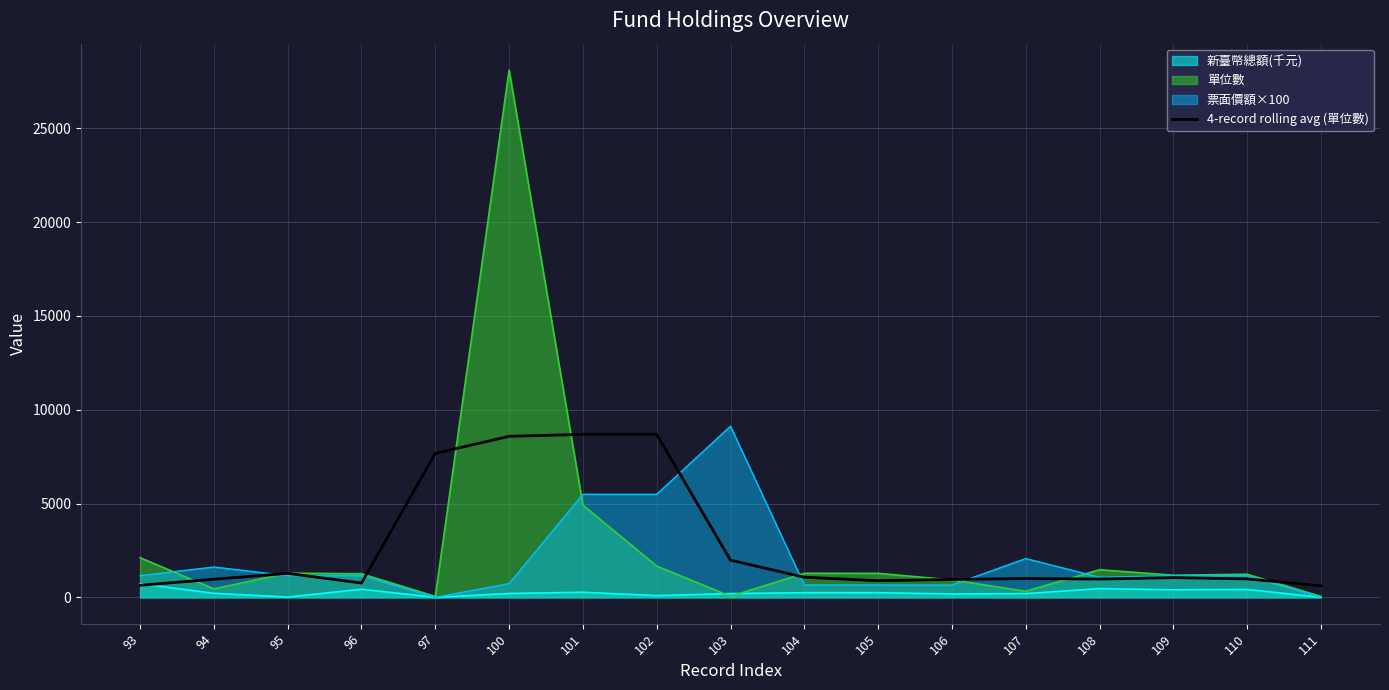

Is it true that the value at 100 is 4297.4?

False